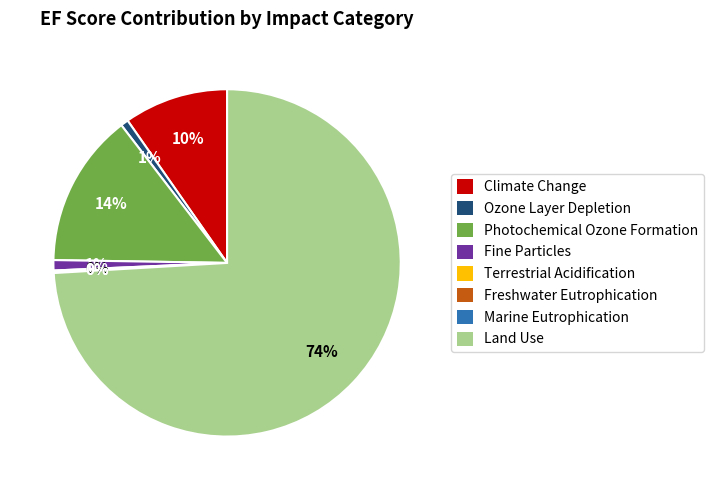

To the nearest percent, what portion does Fine Particles represent?

1%